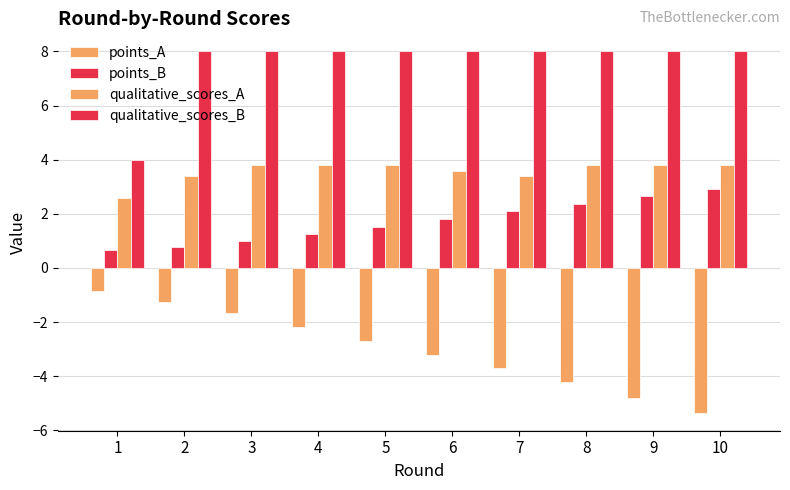

How many distinct data groups are displayed?

4